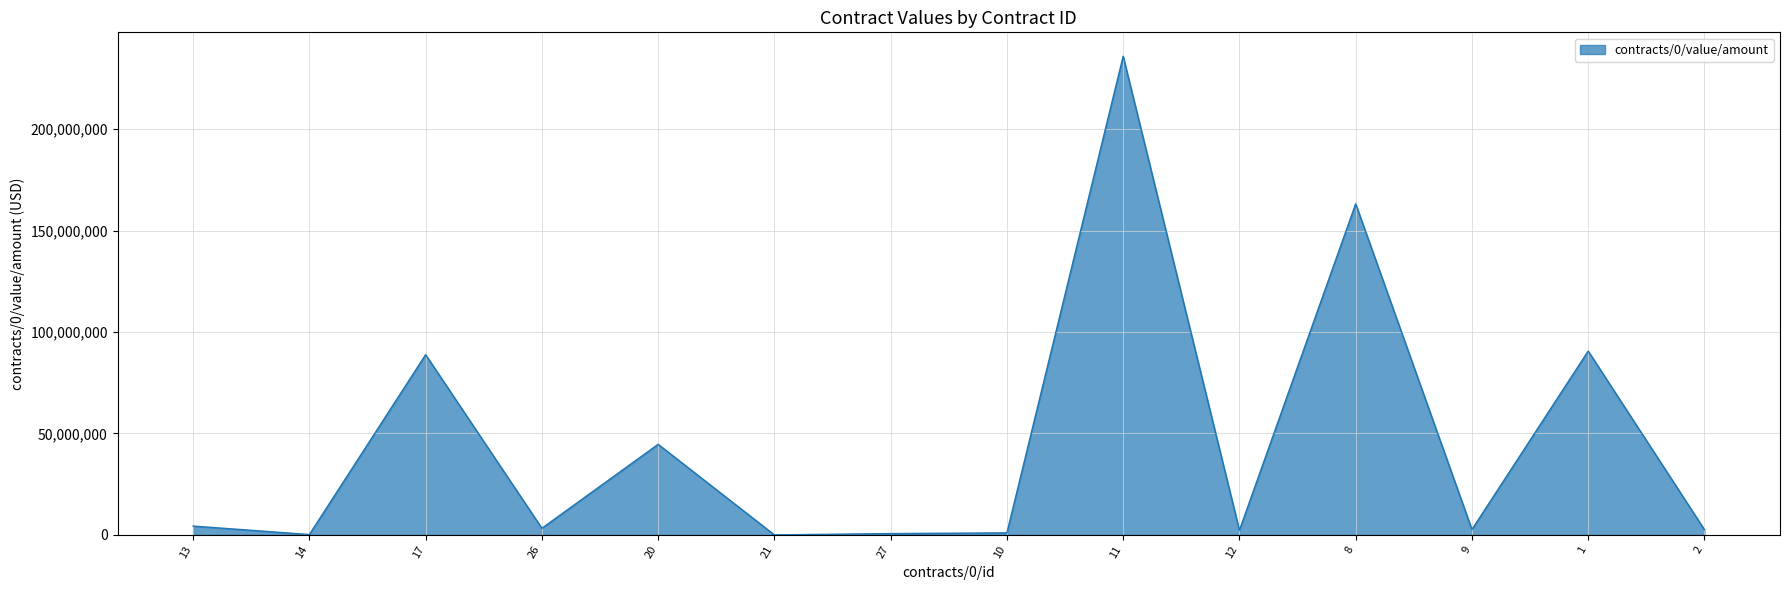

What is the difference between the maximum and minimum values?

235999999.0